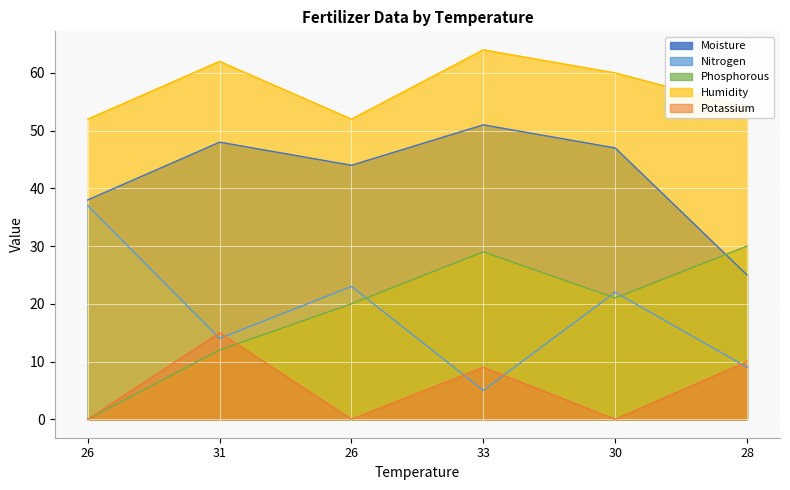

Rank the series at 31 from lowest to highest value.

Phosphorous, Nitrogen, Potassium, Moisture, Humidity